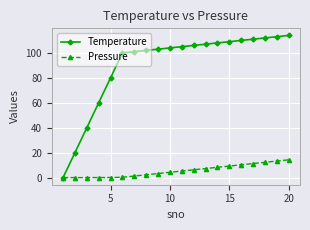

What are all the series names shown in the legend?

Temperature, Pressure